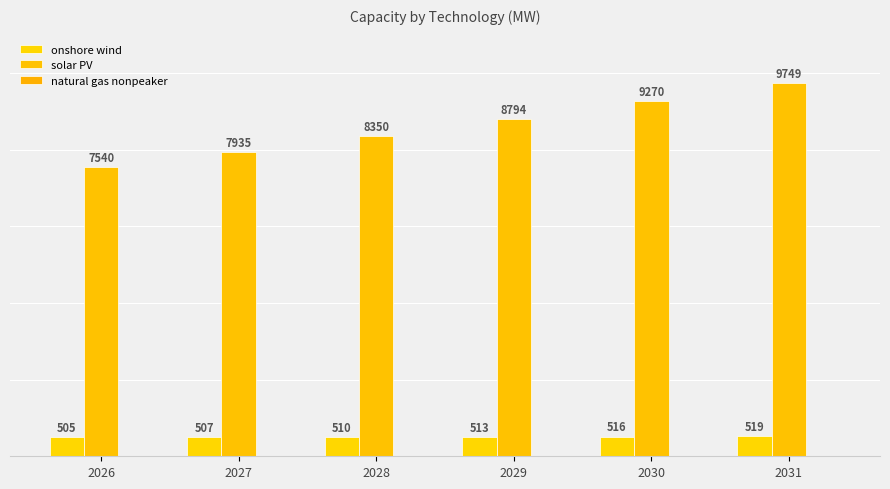

Reading left to right, list all the values displayed in this chart.

onshore wind: 2026=504.8	2027=507.3	2028=509.9	2029=512.7	2030=515.6	2031=518.6
solar PV: 2026=7540.3	2027=7934.5	2028=8349.8	2029=8793.5	2030=9270.4	2031=9748.5
natural gas nonpeaker: 2026=0.0	2027=0.0	2028=0.0	2029=0.0	2030=0.0	2031=0.0